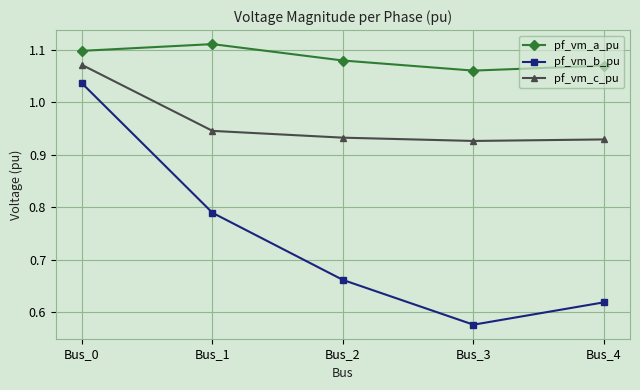

List the series in order of their peak value, highest first.

pf_vm_a_pu, pf_vm_c_pu, pf_vm_b_pu